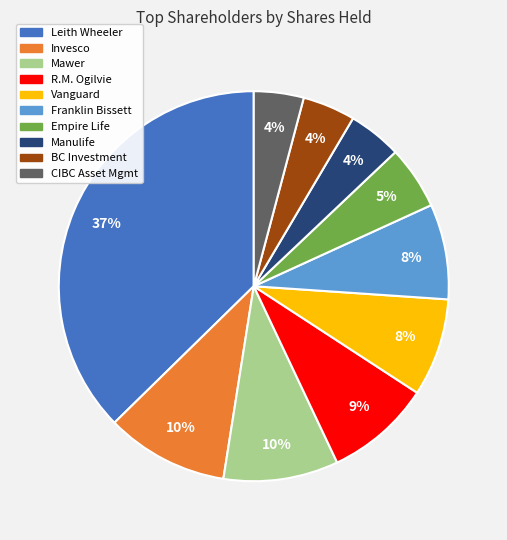

What is the largest slice in the pie chart?

Leith Wheeler